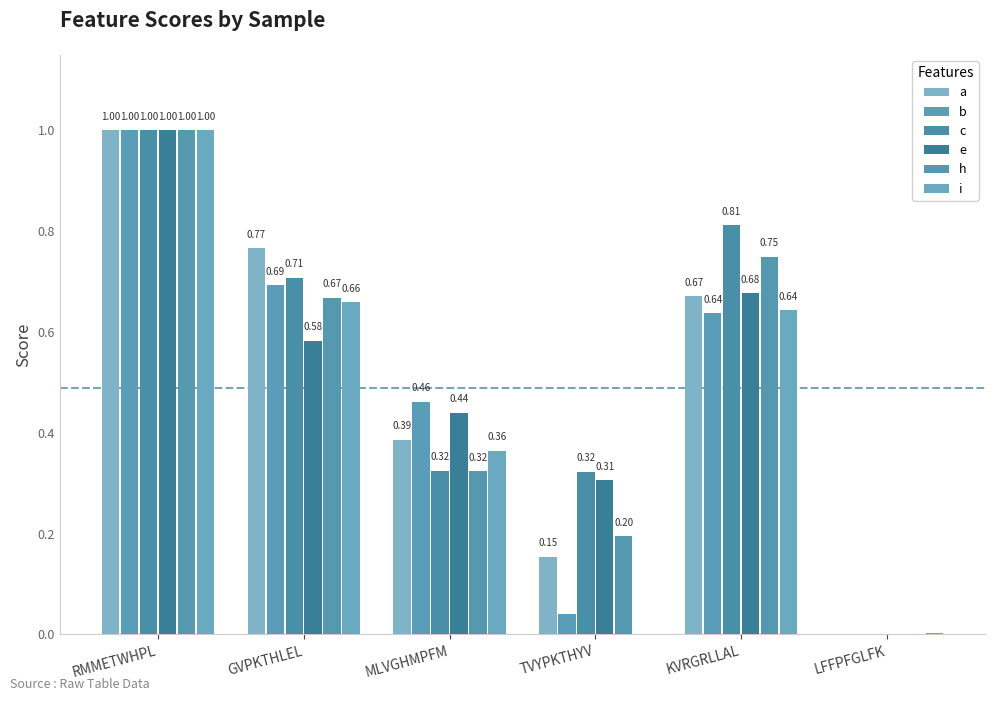

What is the sum of all i values?

2.7